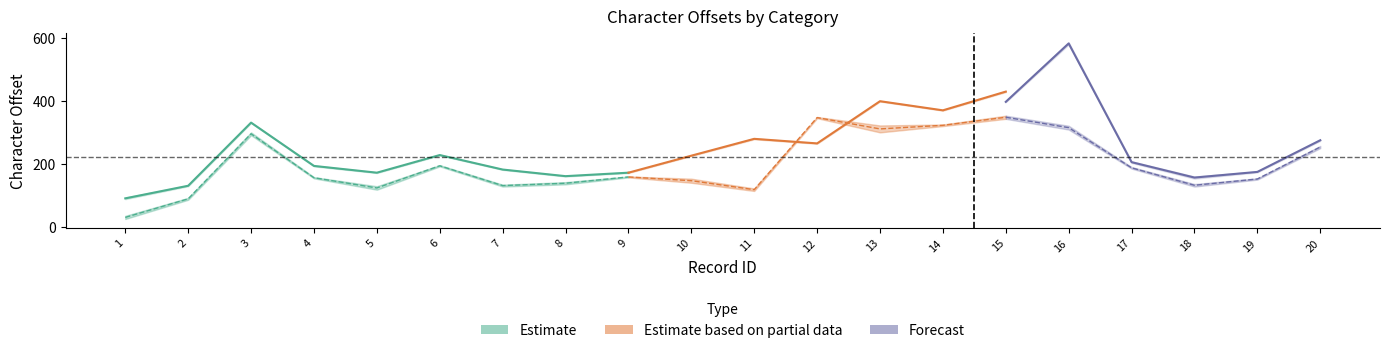

Where is licensor_offset_start nearest to the value 356?

14